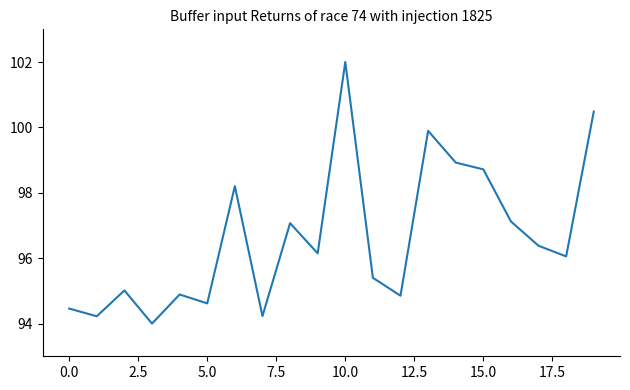

Reading left to right, list all the values displayed in this chart.

94.5	94.2	95.0	94.0	94.9	94.6	98.2	94.2	97.1	96.1	102.0	95.4	94.9	99.9	98.9	98.7	97.1	96.4	96.1	100.5